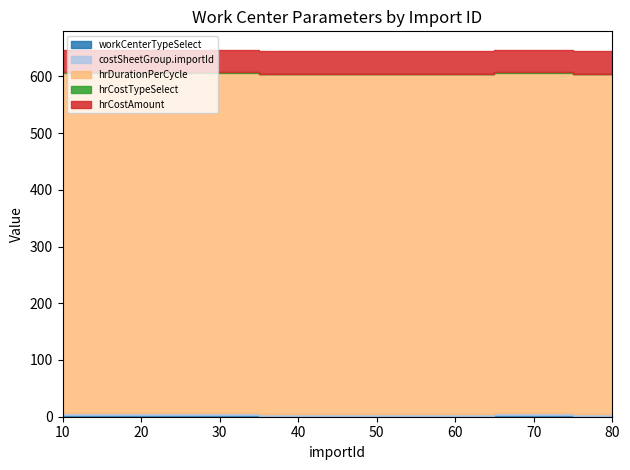

Which has a higher value, 20 or 10?

20